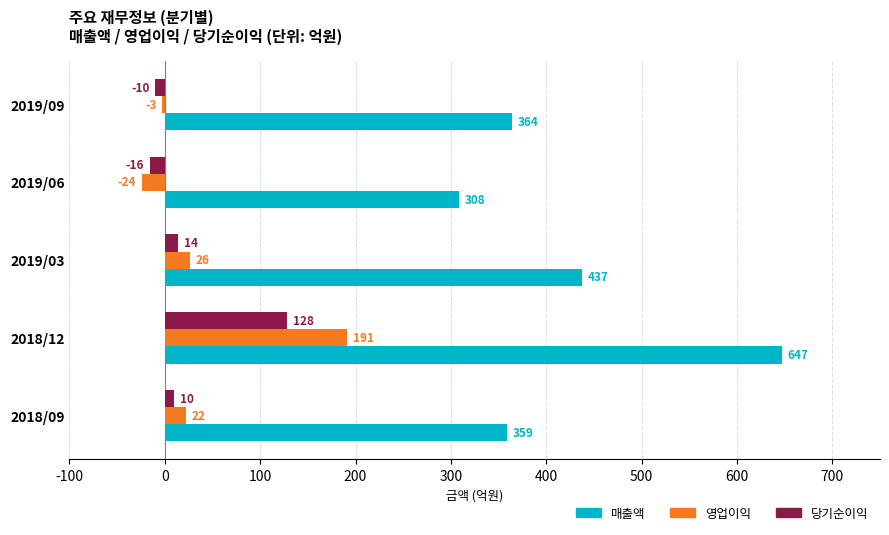

The 매출액 series shows 120 at 2019/03. True or false?

False